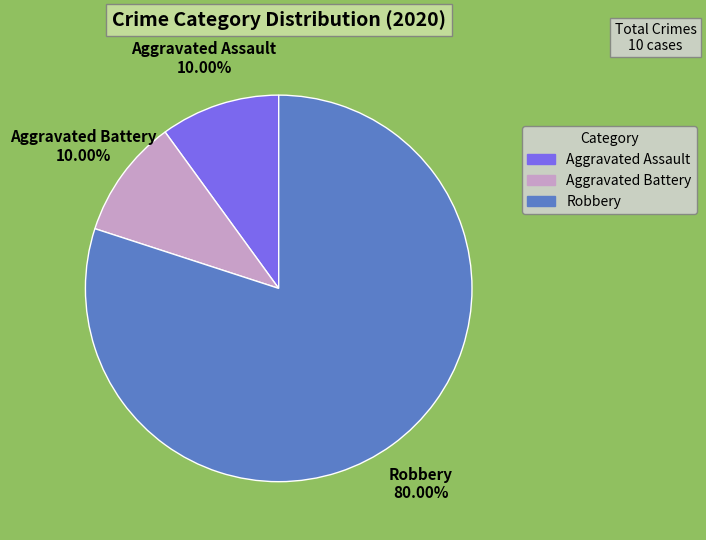

What percentage do Robbery and Aggravated Assault together represent?

90.0%